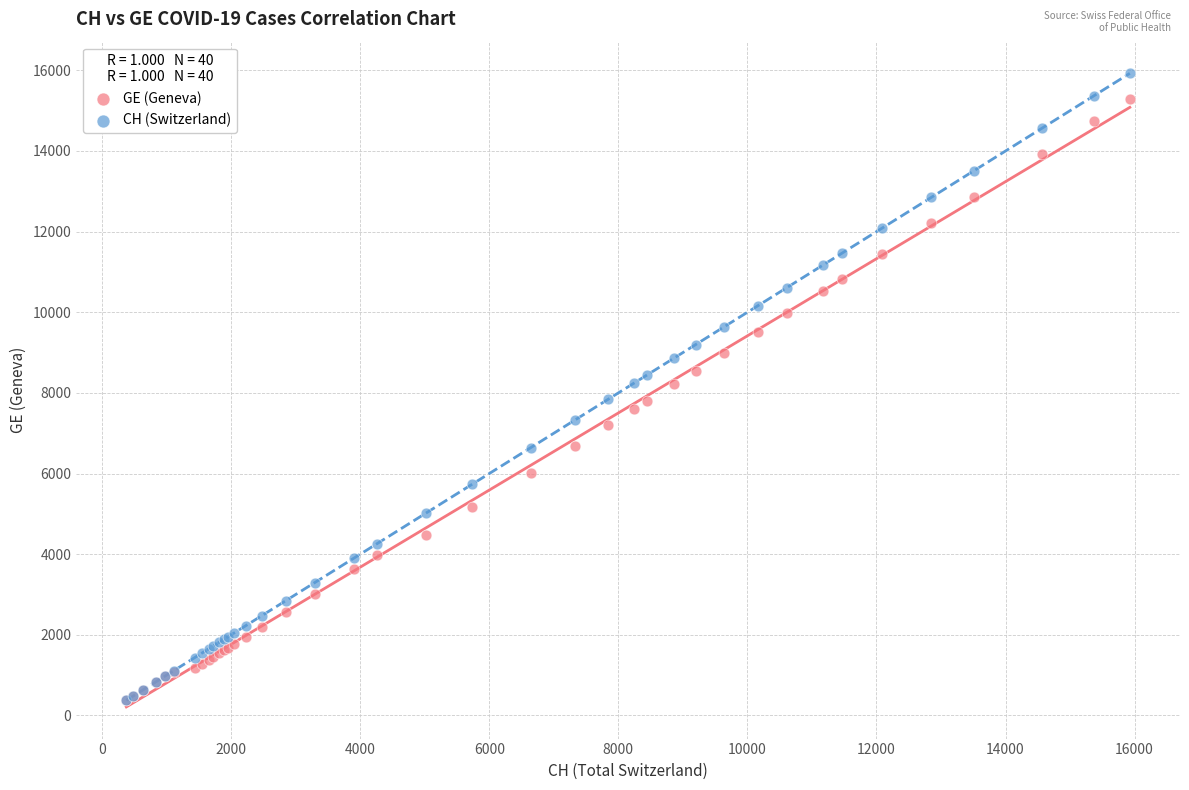

What are all the series names shown in the legend?

GE (Geneva), CH (Switzerland)